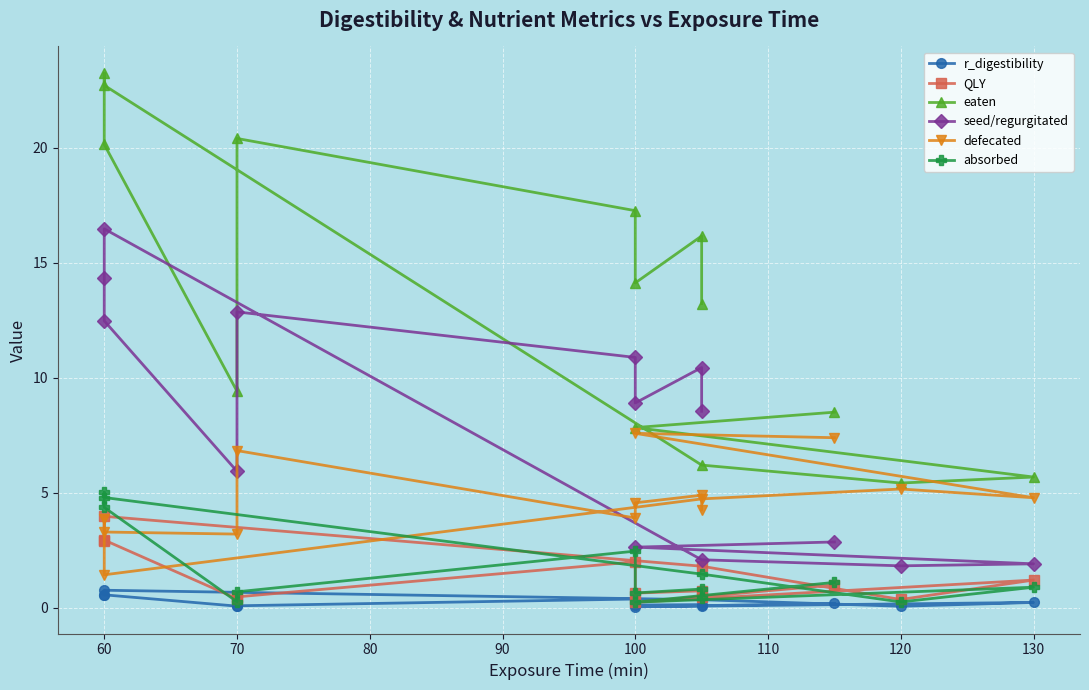

Reading left to right, what are all the values shown in this chart?

r_digestibility: 0.2	0.0	0.2	0.1	0.4	0.8	0.6	0.6	0.1	0.1	0.4	0.1	0.1	0.1
QLY: 1.0	0.2	1.2	0.4	1.8	4.0	2.9	3.0	0.4	0.5	2.0	0.6	0.7	0.5
eaten: 8.5	7.8	5.7	5.4	6.2	22.7	23.2	20.2	9.4	20.4	17.3	14.1	16.2	13.2
seed/regurgitated: 2.9	2.6	1.9	1.8	2.1	16.5	14.3	12.5	5.9	12.9	10.9	8.9	10.4	8.5
defecated: 7.4	7.6	4.8	5.2	4.7	1.4	3.9	3.3	3.2	6.8	3.9	4.6	4.9	4.3
absorbed: 1.1	0.2	0.9	0.3	1.5	4.8	5.0	4.4	0.3	0.7	2.5	0.7	0.8	0.4